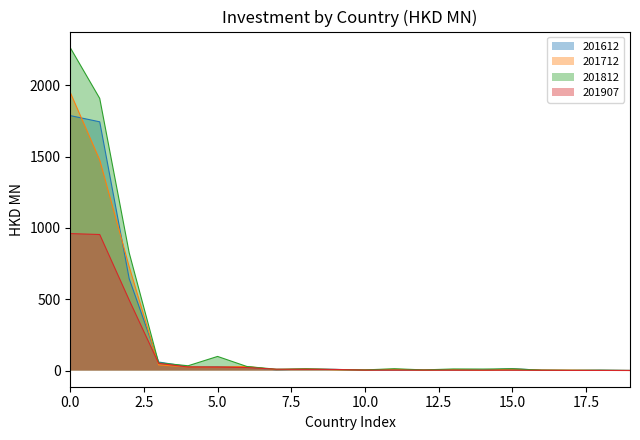

List the series in order of their peak value, highest first.

201812, 201712, 201612, 201907